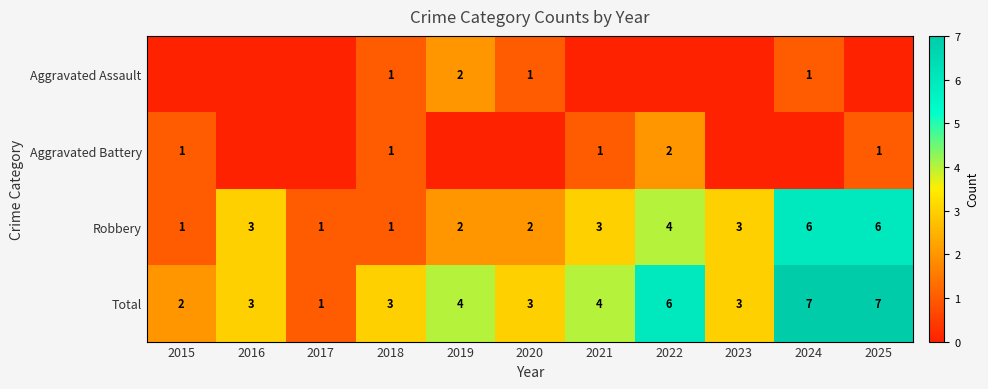

At which label does Total reach its minimum?

2017